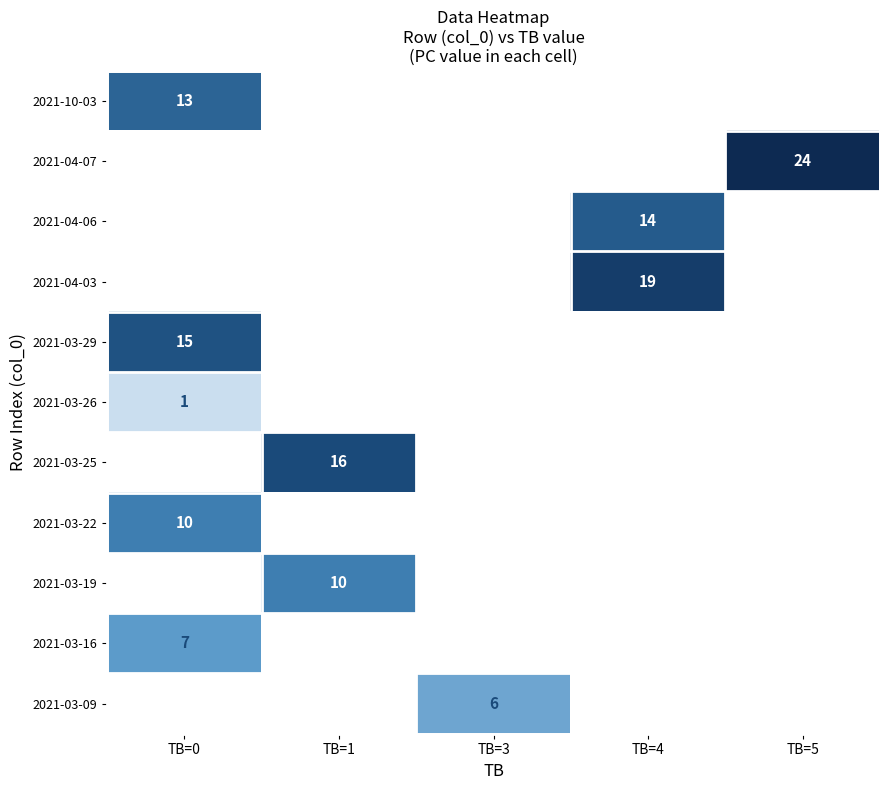

What is the minimum value shown in the chart?

1.0